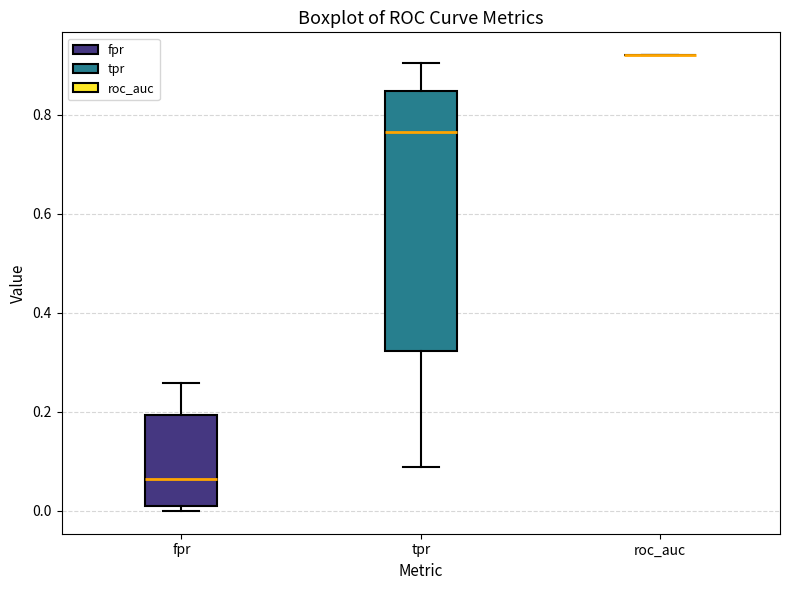

Reading left to right, transcribe this box plot: for each box, give where its median line is, the range the box spans, and where its two whiskers end, as read against the y-axis. The values are not printed on the chart, so give them approximately, as read against the axis.

fpr: median 0.06, box 0.02 to 0.20, whiskers 0.00 to 0.26
tpr: median 0.76, box 0.32 to 0.84, whiskers 0.08 to 0.90
roc_auc: box collapsed to a line at 0.92, whiskers 0.92 to 0.92